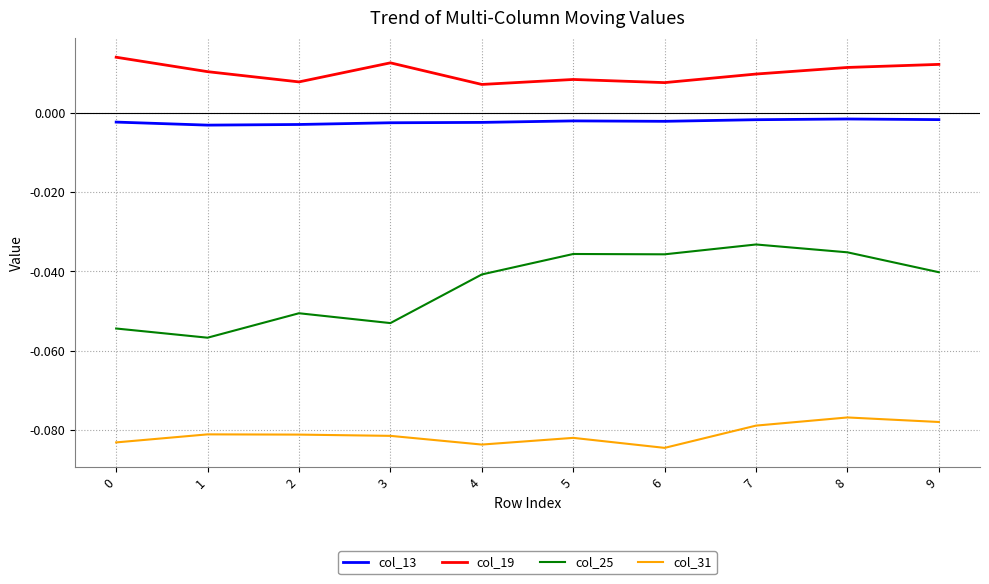

At how many categories does at least one series exceed 0?

10